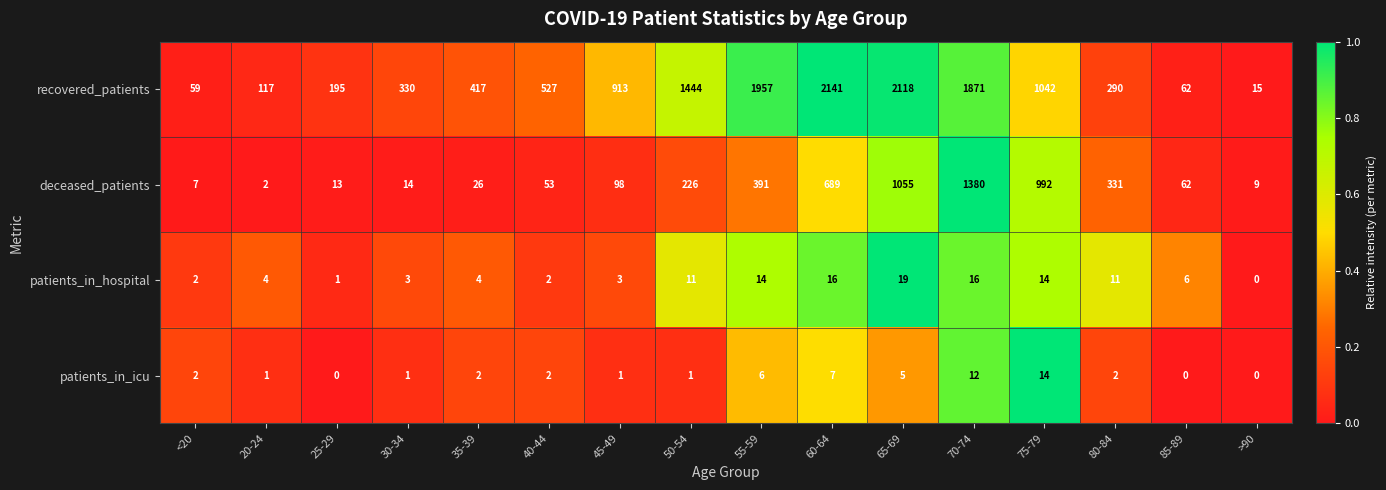

Is it true that patients_in_hospital equals 3 at 30-34?

True